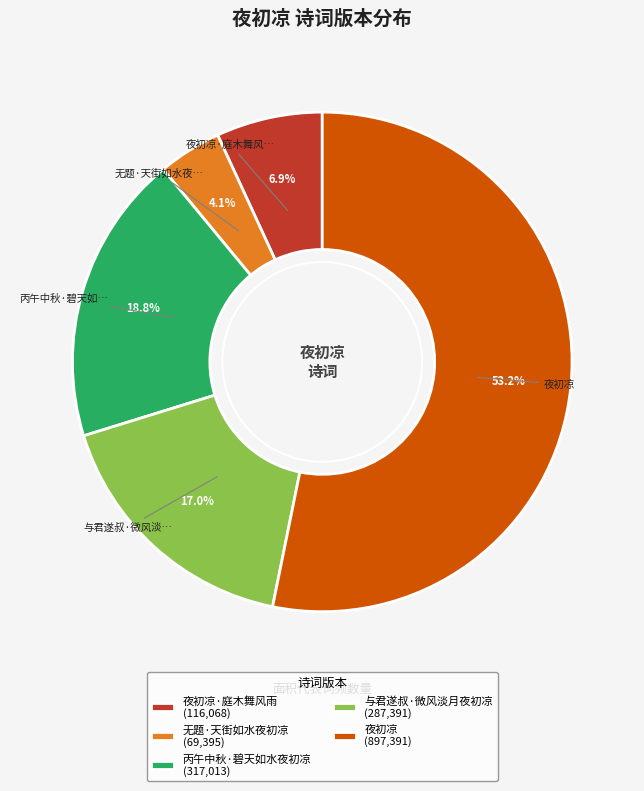

How many segments does this pie chart have?

5